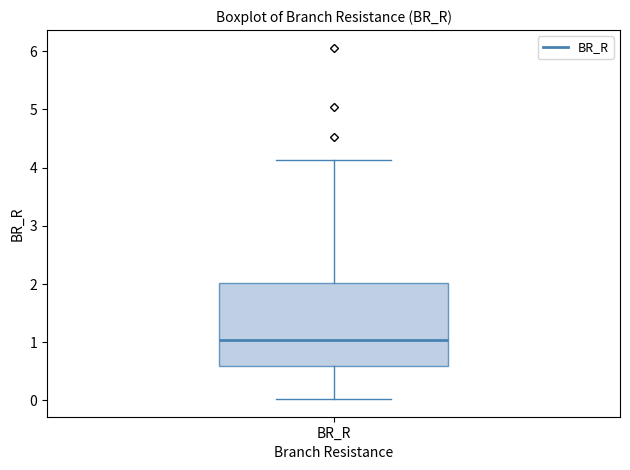

Where does the upper whisker of the box for BR_R end on the y-axis? The values are not printed on the chart, so give them approximately, as read against the axis.

4.1